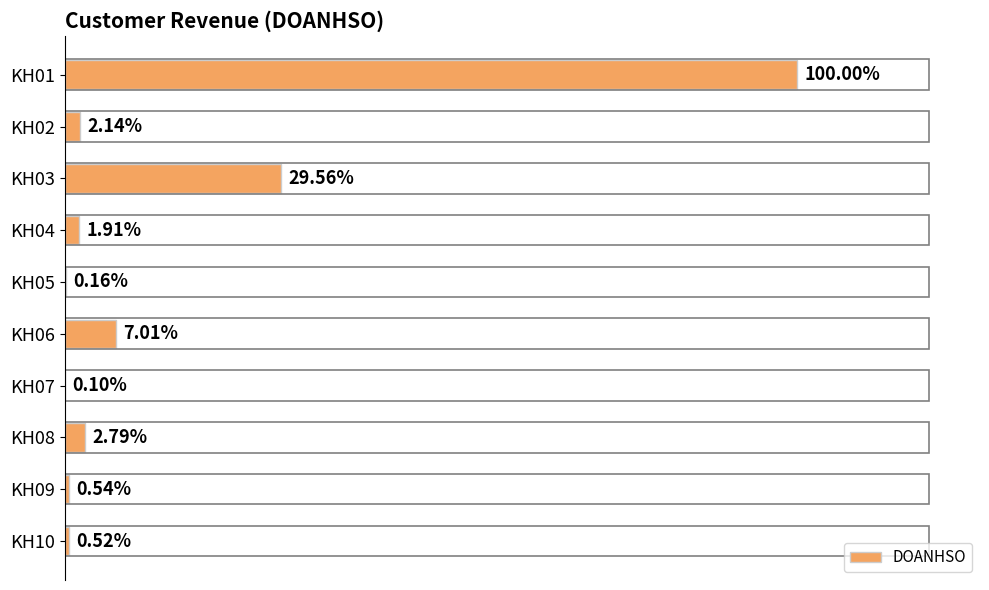

Are the bars grouped side by side (vs. stacked)?

No